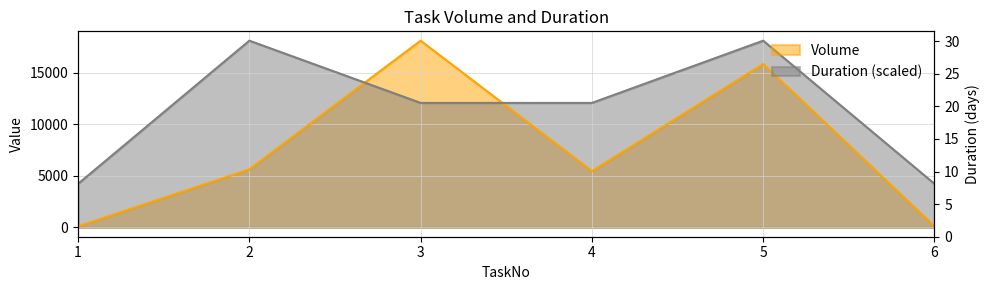

What is the value of the Duration point at the 6th from the left?

4224.5